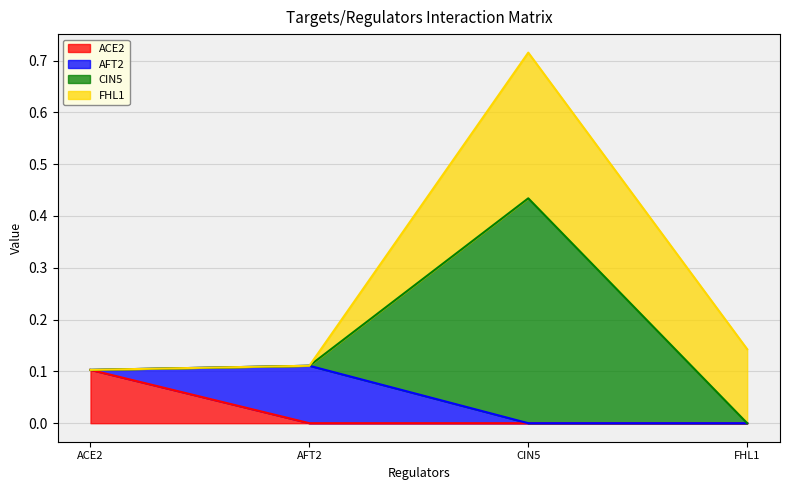

At which category is the sum across all series the highest?

CIN5